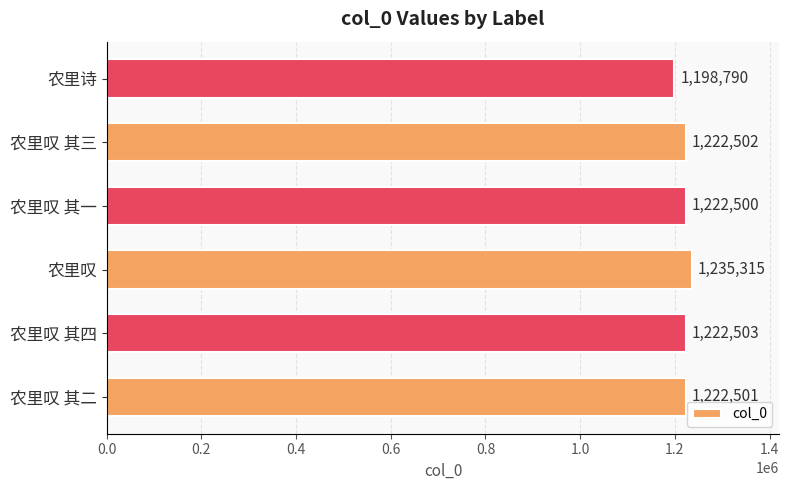

How many distinct data groups are displayed?

1